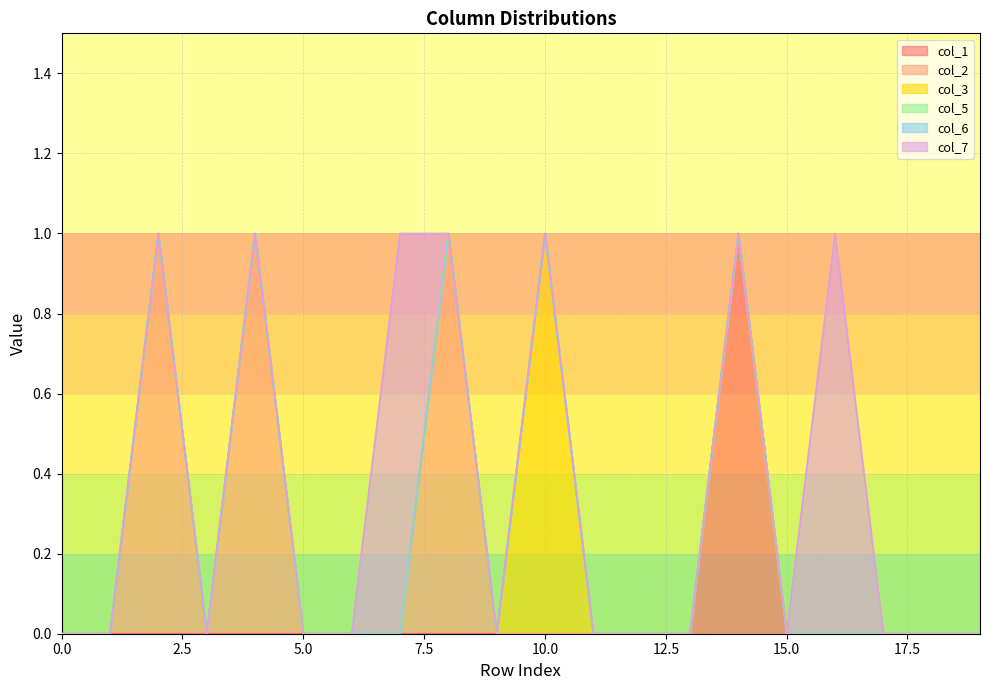

True or false: col_1 and col_3 cross at least once.

False